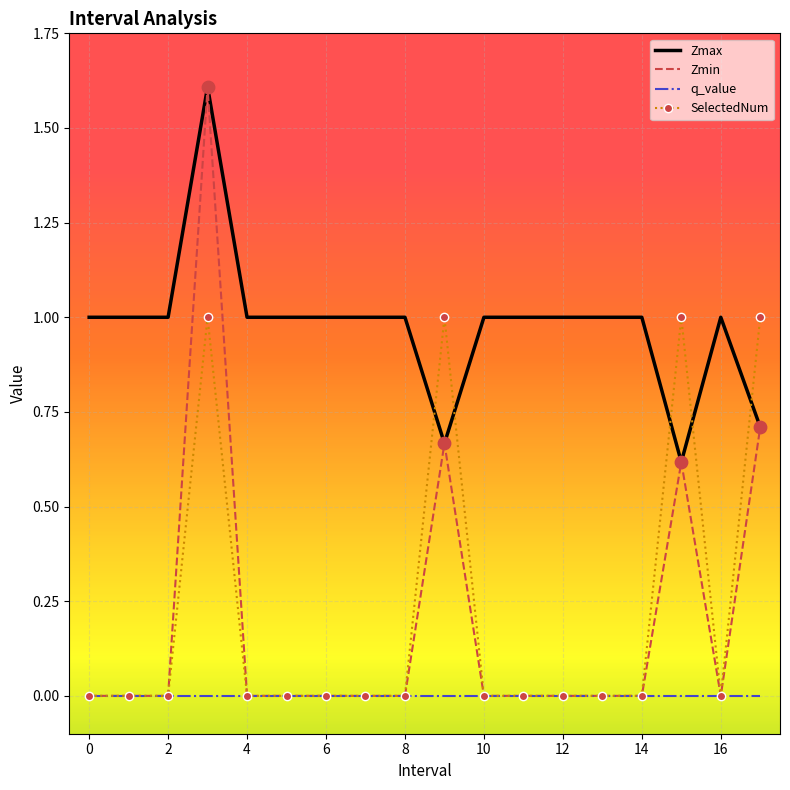

Which series has the largest total across all categories?

Zmax